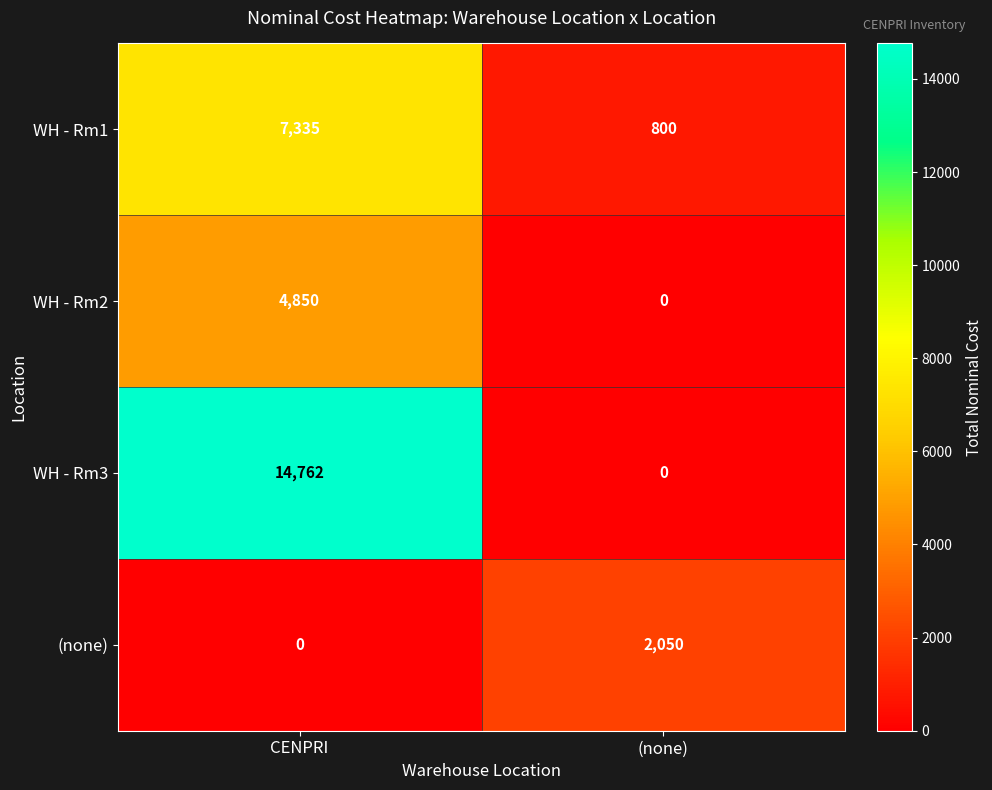

True or false: (none) has a value of 2050 at (none).

True